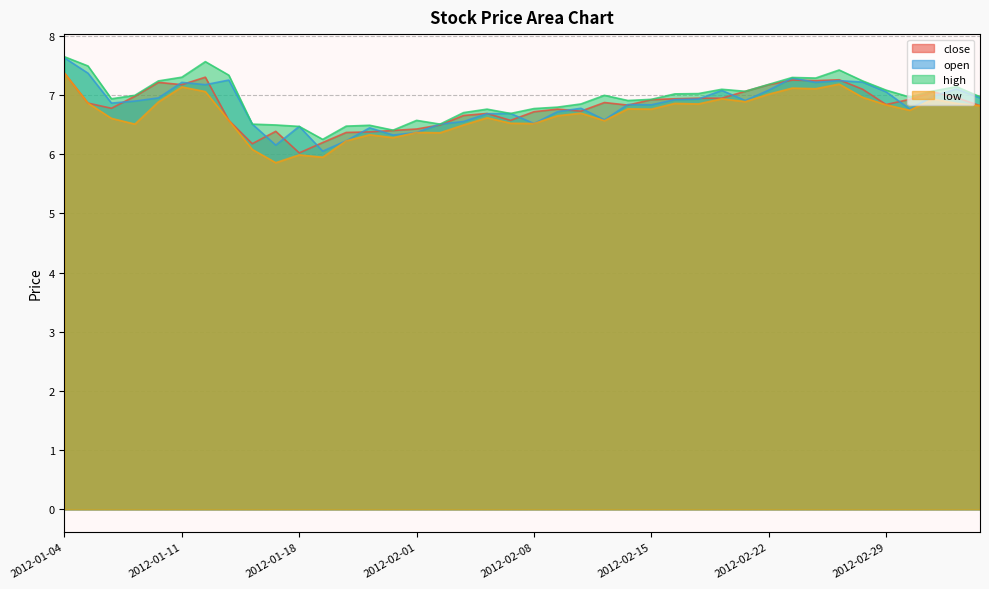

List the series in order of their peak value, highest first.

high, open, close, low